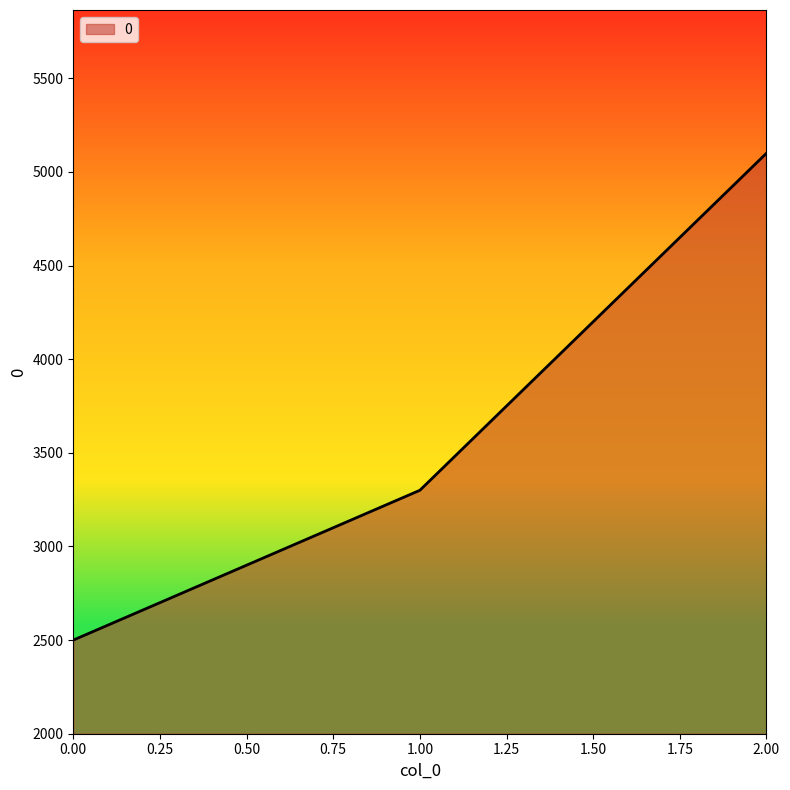

What is the difference between the maximum and minimum values?

2600